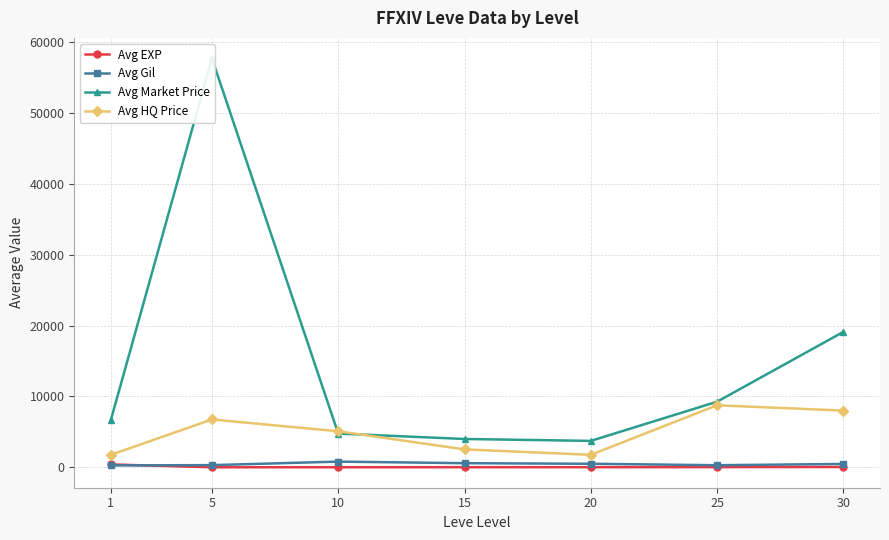

Count the number of categories in the chart.

7